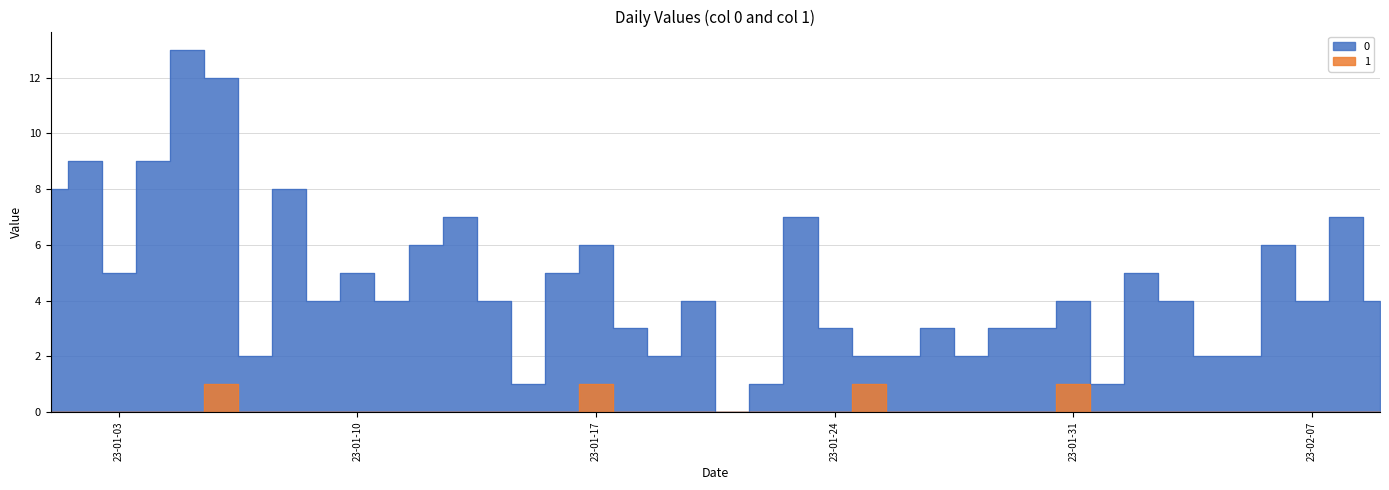

The value of 1 at 2023-01-04 is 0. True or false?

True